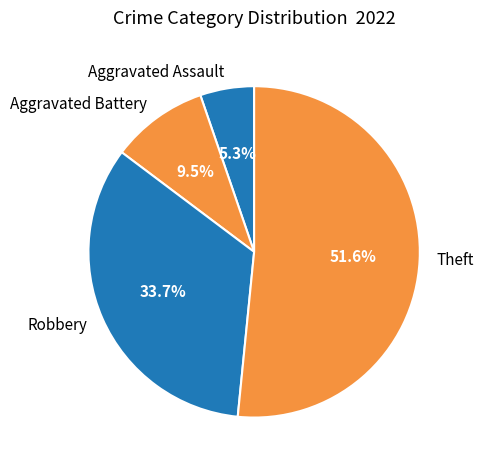

True or false: Theft accounts for 52% of the total.

True